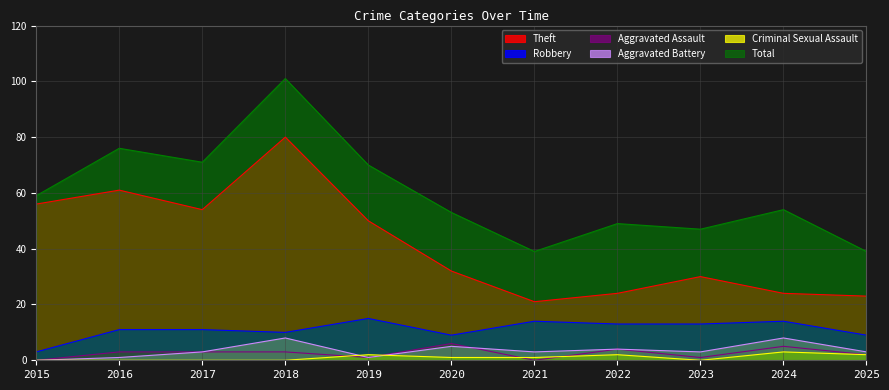

How many data points in Aggravated Assault are less than 3?

5